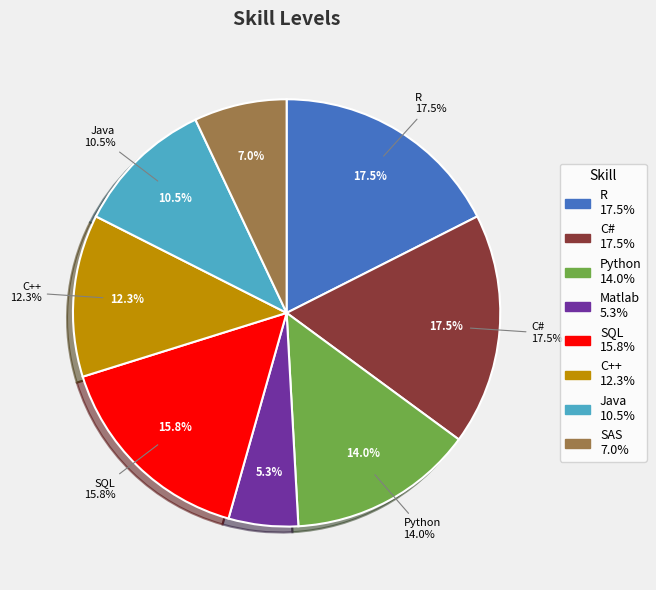

What is the largest slice in the pie chart?

R